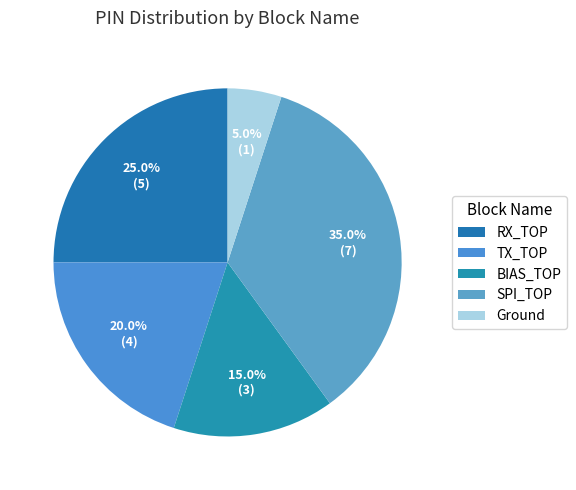

What percentage is the Ground slice, to the nearest percent?

5%